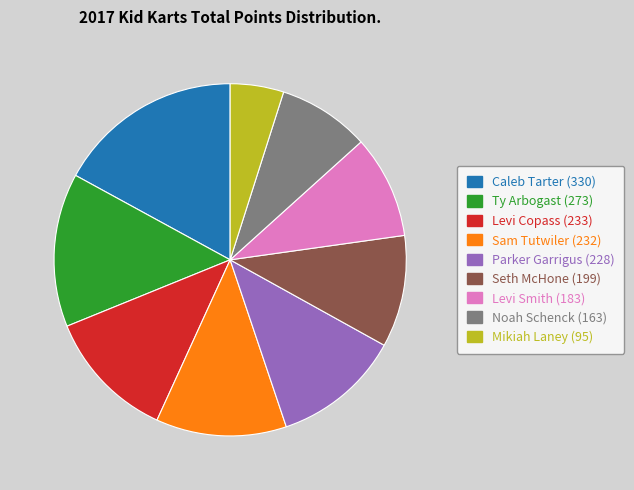

Does any single category account for the majority?

No